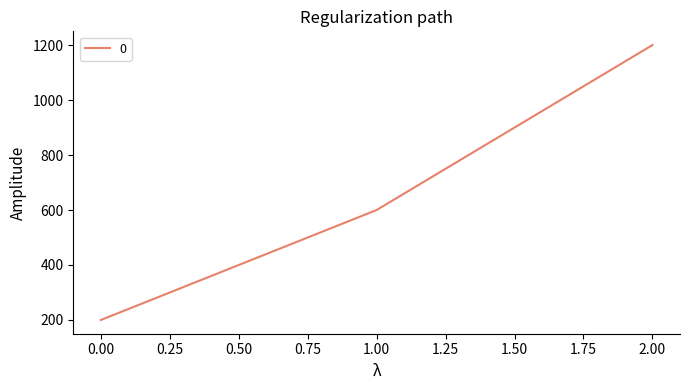

Does the chart have visible grid lines?

No